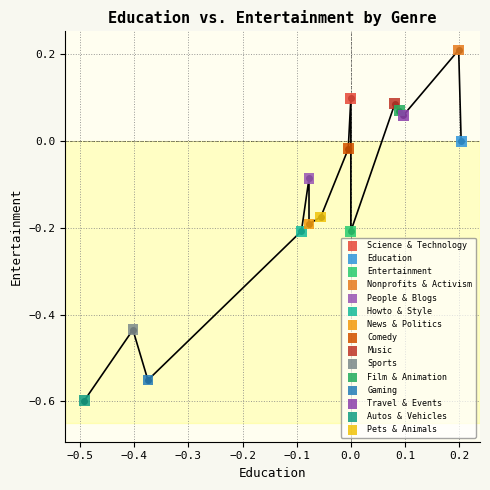

Which series contains the lowest Y value?

Autos & Vehicles